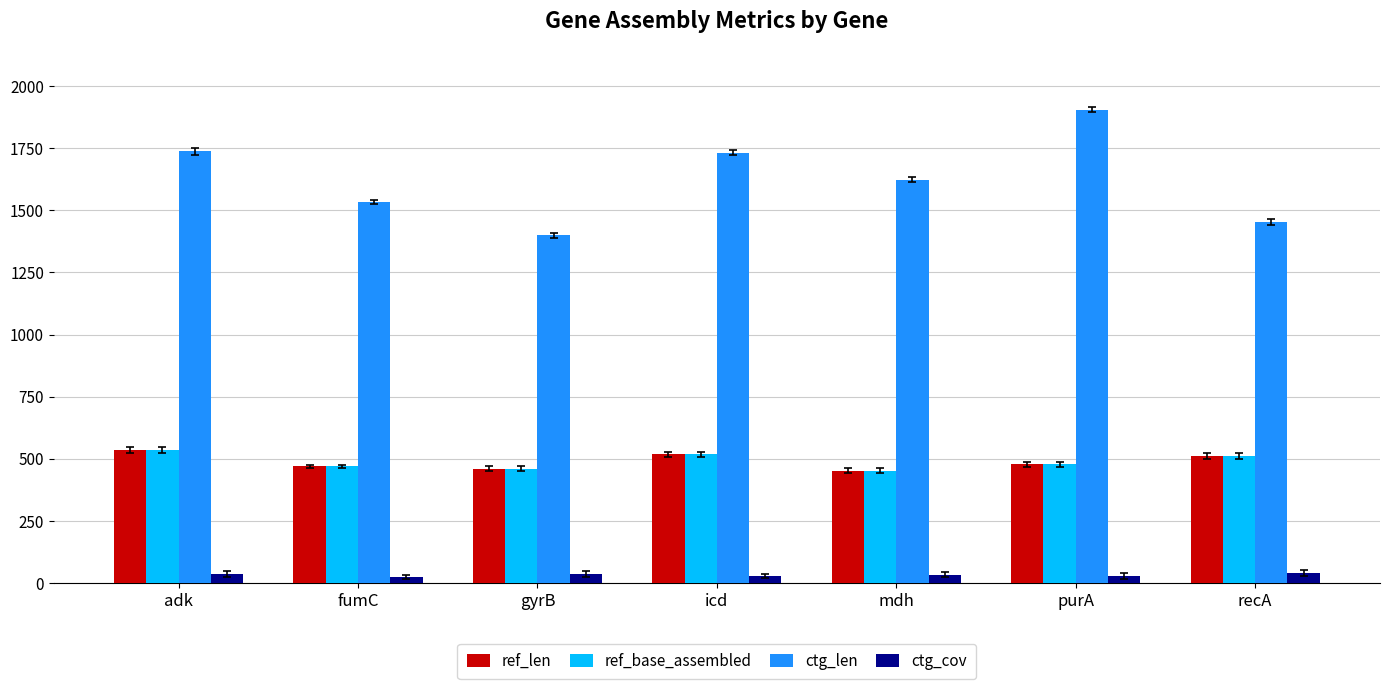

Which series changed the most between gyrB and mdh?

ctg_len